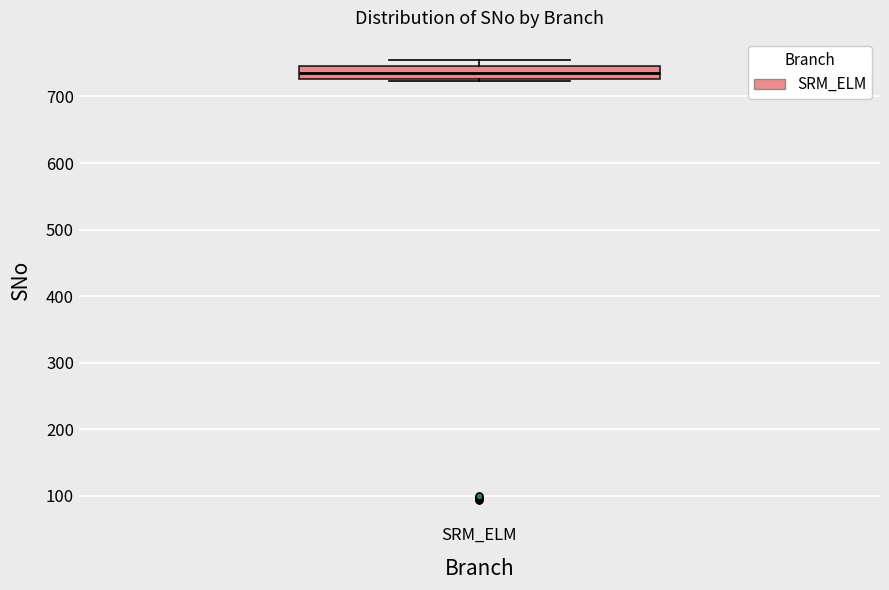

Where is the upper edge of the box for SRM_ELM on the y-axis? The values are not printed on the chart, so give them approximately, as read against the axis.

750